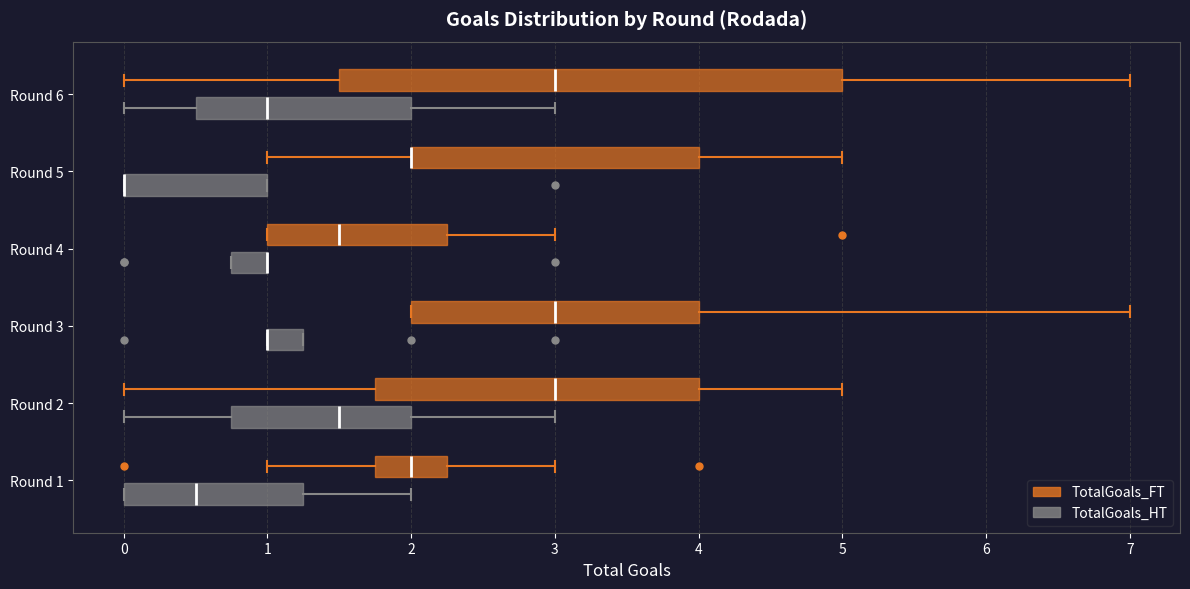

Which box is the widest, from its left edge to its right edge?

Round 6 (TotalGoals_FT)